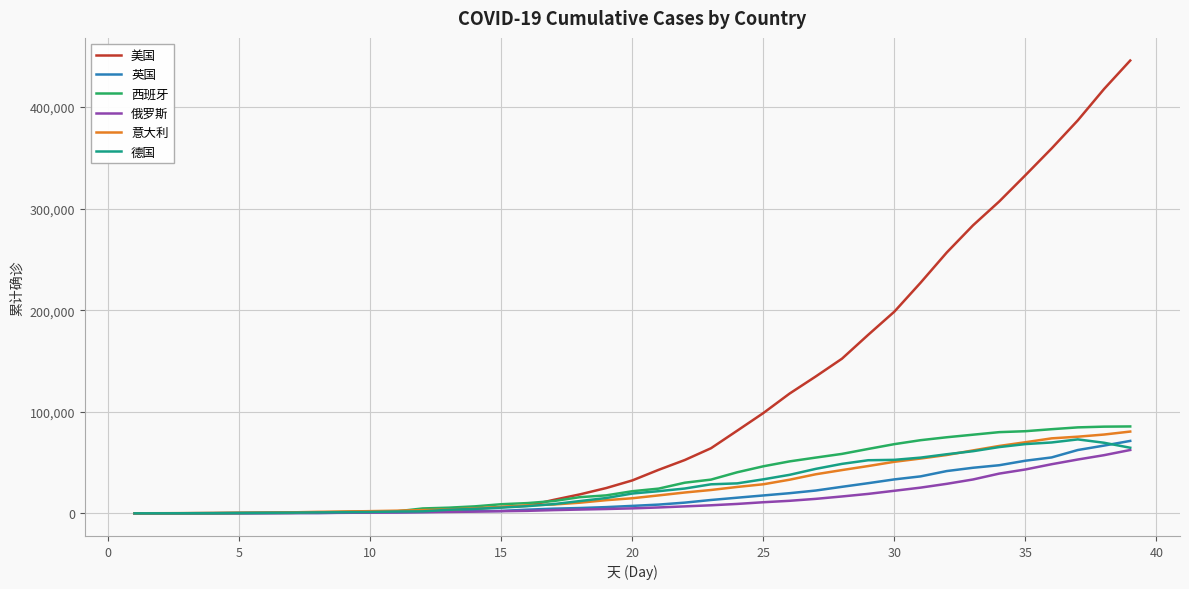

Which series has the largest range (max minus min)?

美国